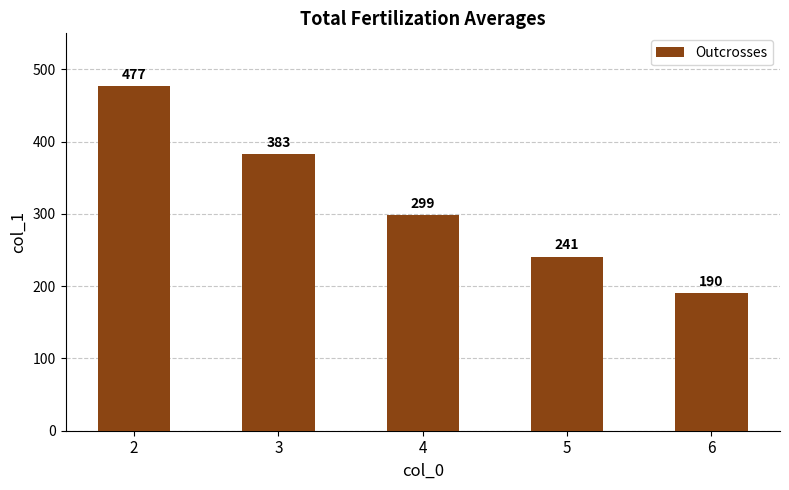

The chart shows a value of 190 at 6. True or false?

True